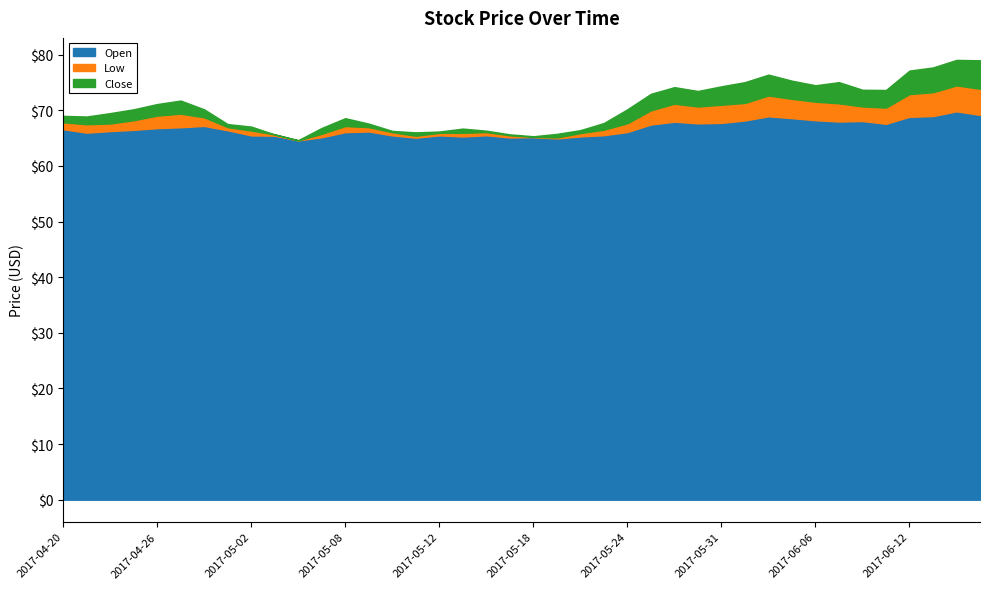

List the labels in order of Open value, smallest first.

2017-05-04, 2017-05-19, 2017-05-11, 2017-05-17, 2017-05-05, 2017-05-18, 2017-05-15, 2017-05-22, 2017-05-03, 2017-05-02, 2017-05-10, 2017-05-12, 2017-05-16, 2017-05-23, 2017-04-21, 2017-05-08, 2017-05-24, 2017-05-09, 2017-04-24, 2017-05-01, 2017-04-25, 2017-04-20, 2017-04-26, 2017-04-27, 2017-04-28, 2017-05-25, 2017-06-09, 2017-05-30, 2017-05-31, 2017-05-26, 2017-06-07, 2017-06-08, 2017-06-01, 2017-06-06, 2017-06-05, 2017-06-12, 2017-06-02, 2017-06-13, 2017-06-15, 2017-06-14